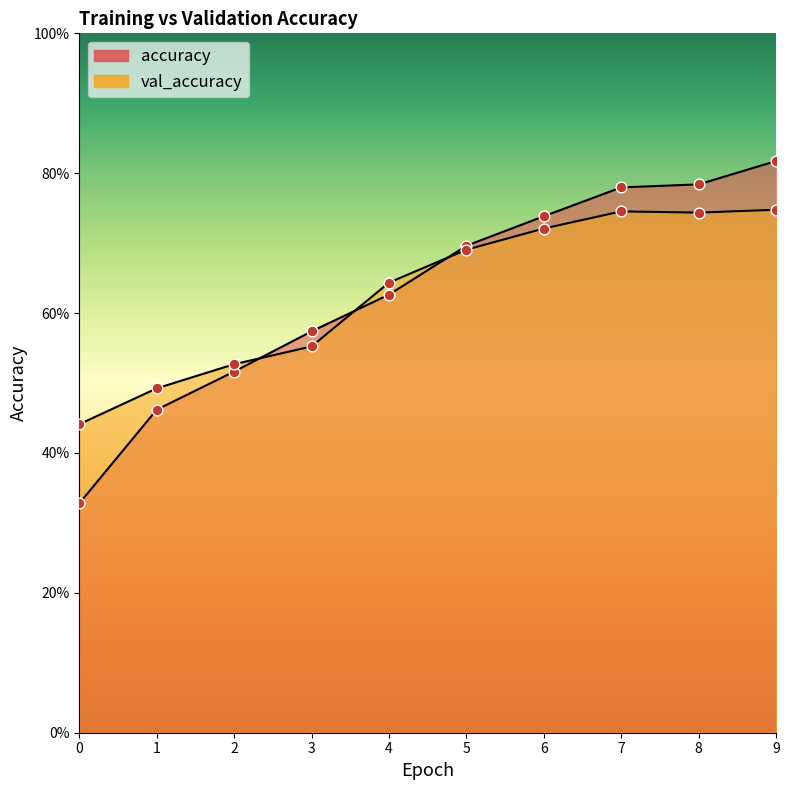

Which series has the largest total across all categories?

accuracy